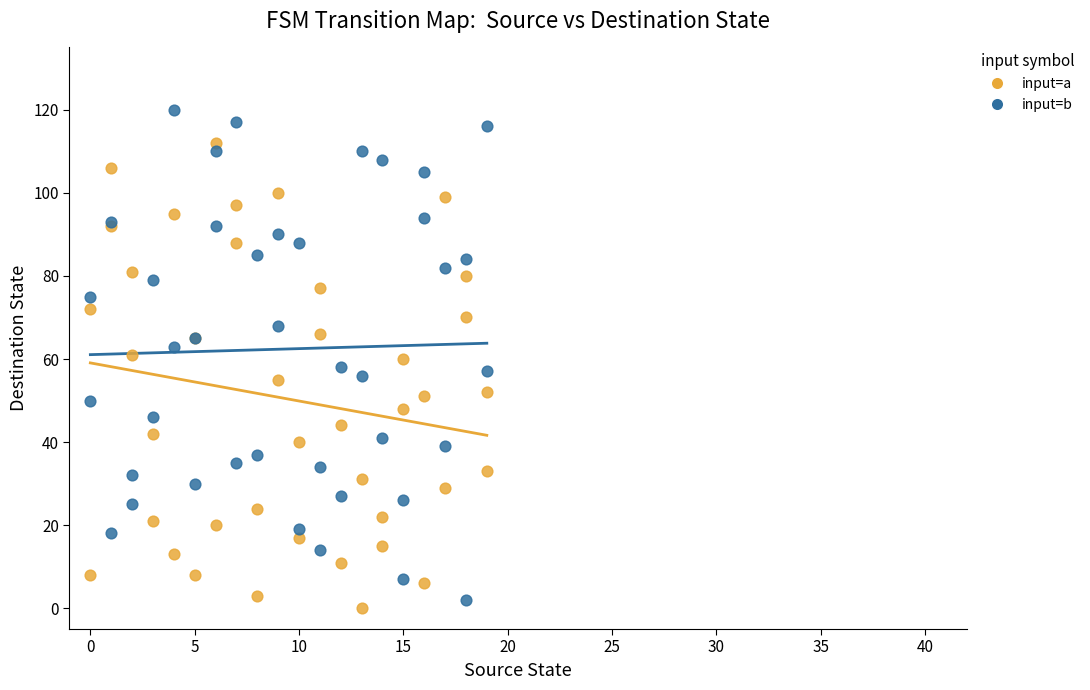

Which series contains the highest Y value?

input=b